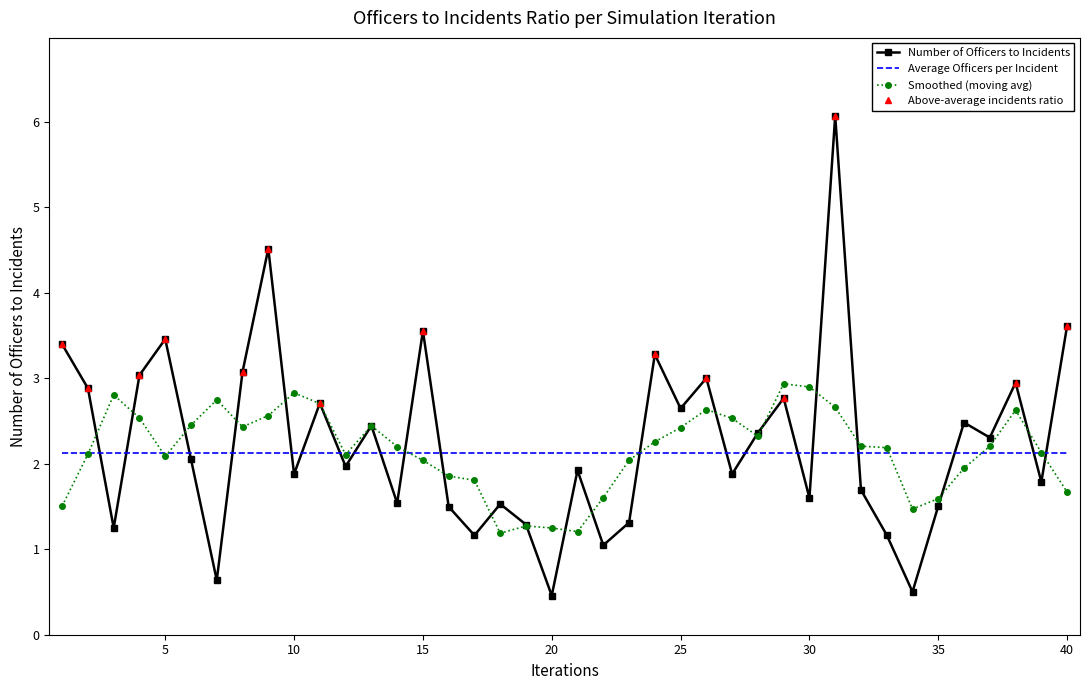

What is the smallest value displayed?

0.5